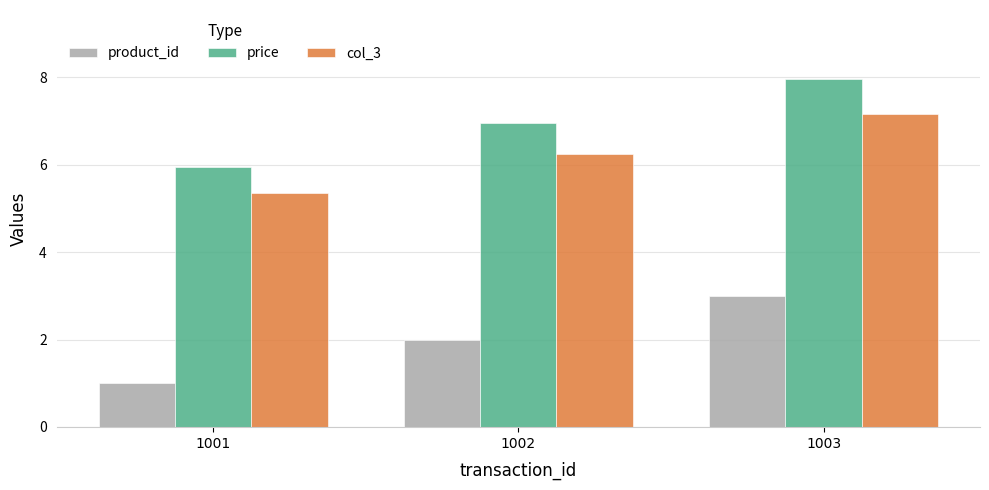

Reading left to right, extract all data points from this chart.

product_id: 1.0	2.0	3.0
price: 6.0	7.0	8.0
col_3: 5.4	6.3	7.2